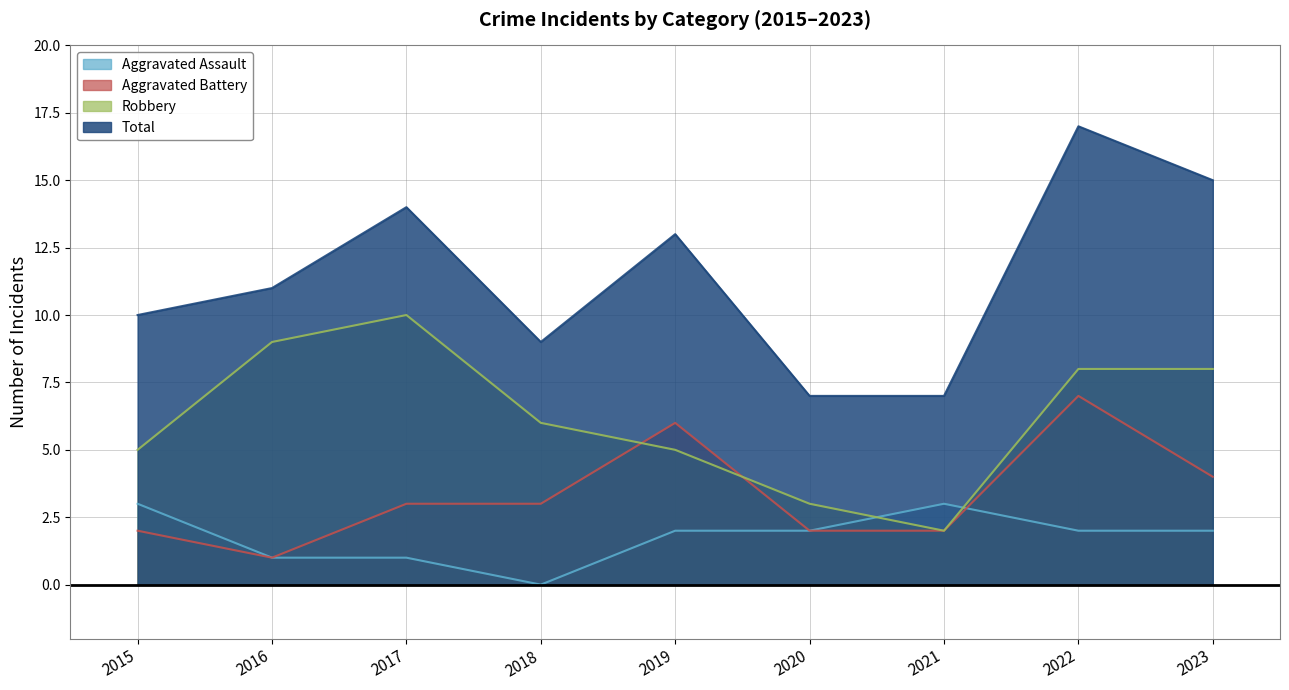

What is the difference between the highest and lowest values at 2019?

11